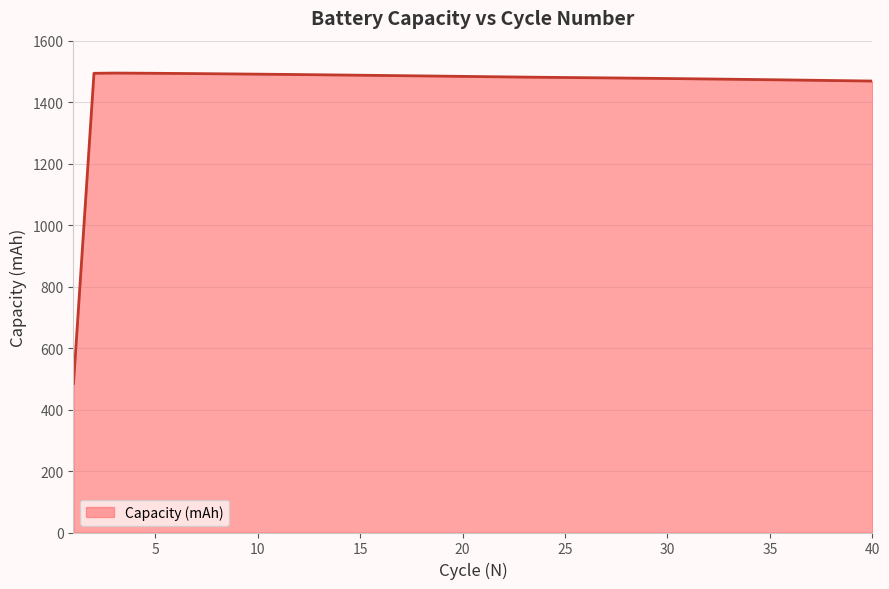

What is the difference between the second highest and second lowest values?

25.6